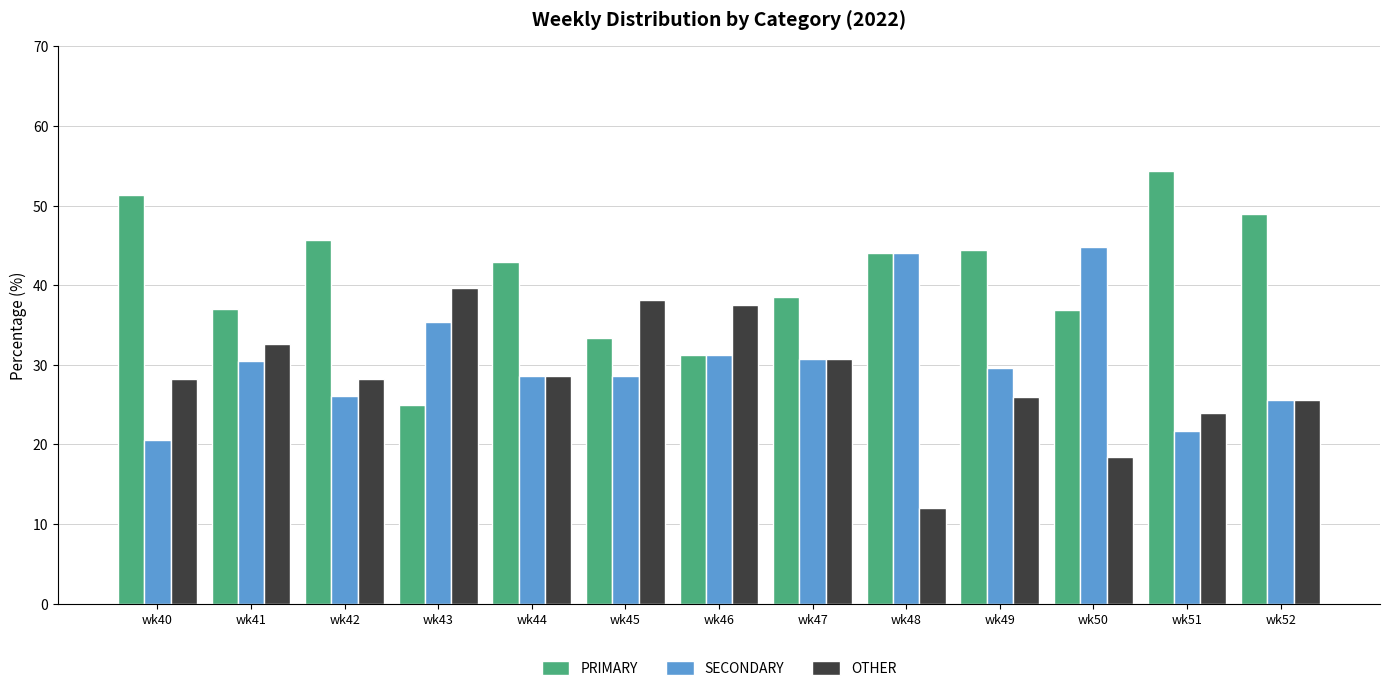

What is the difference between the maximum and minimum values in the SECONDARY series?

24.2